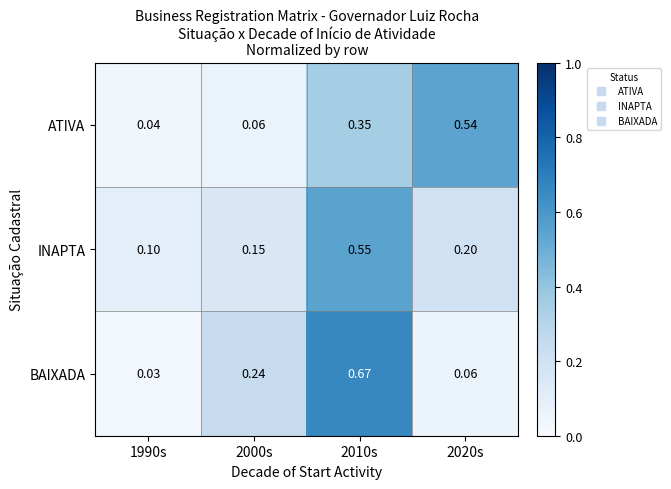

At which category is the sum across all series the highest?

2010s